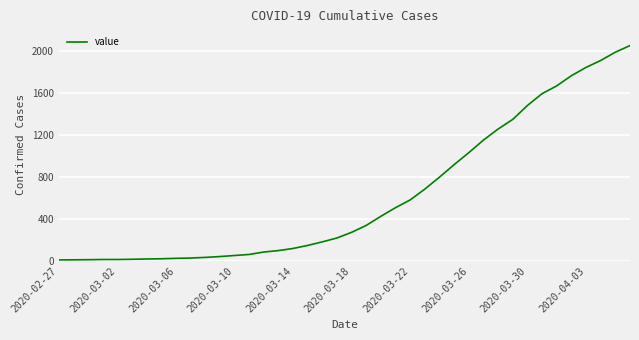

What is the maximum value shown in the chart?

2052